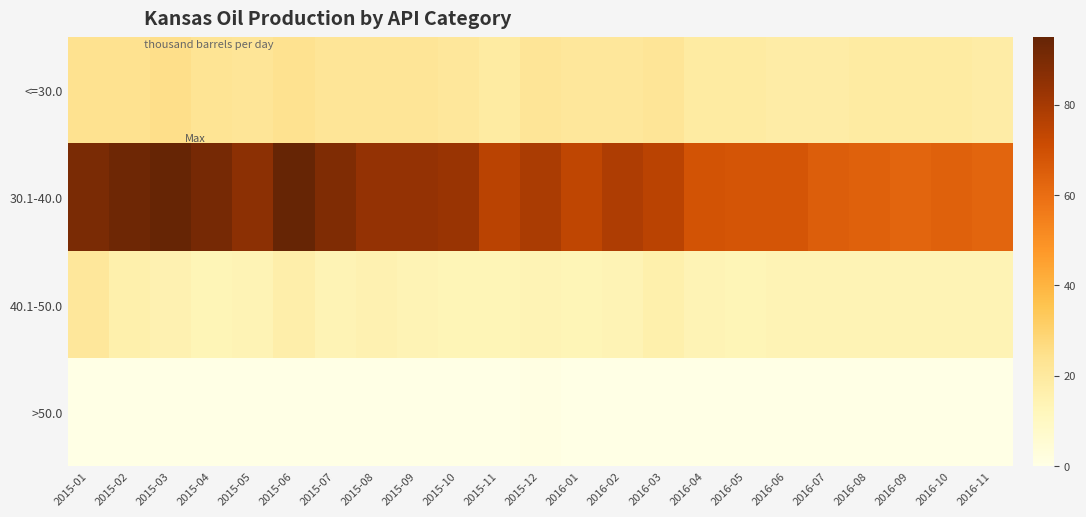

Rank the series at 2015-10 from lowest to highest value.

>50.0, 40.1-50.0, <=30.0, 30.1-40.0